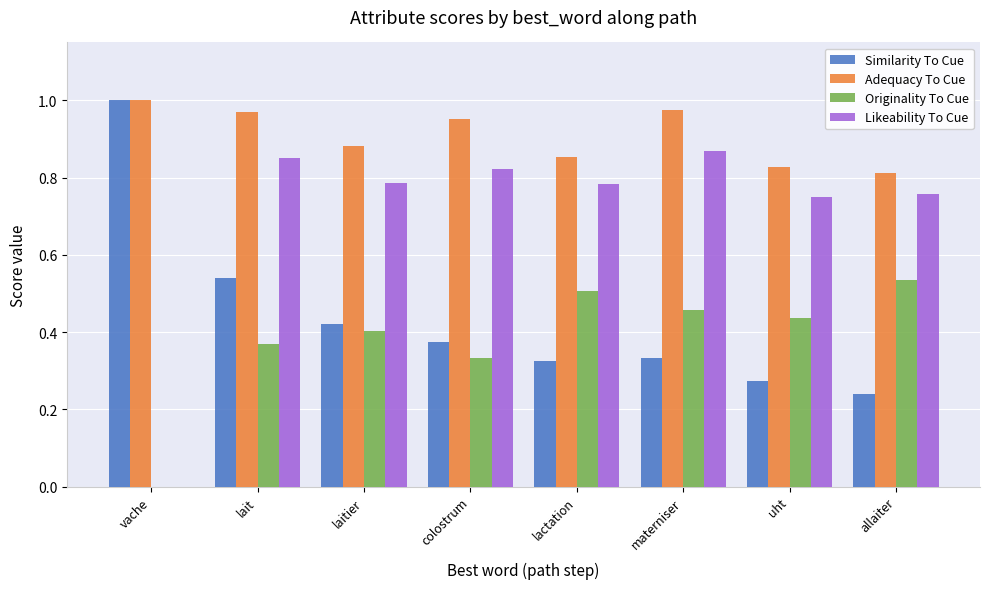

At which category is the sum across all series the highest?

lait